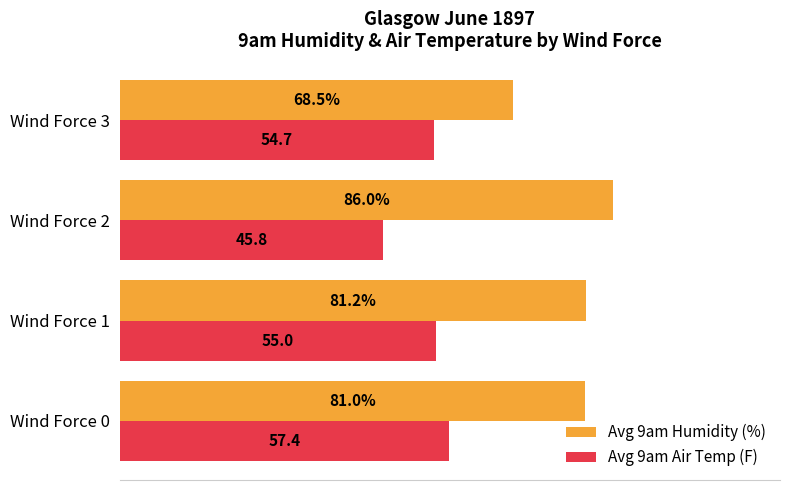

Which label corresponds to the largest value in the chart?

Wind Force 2